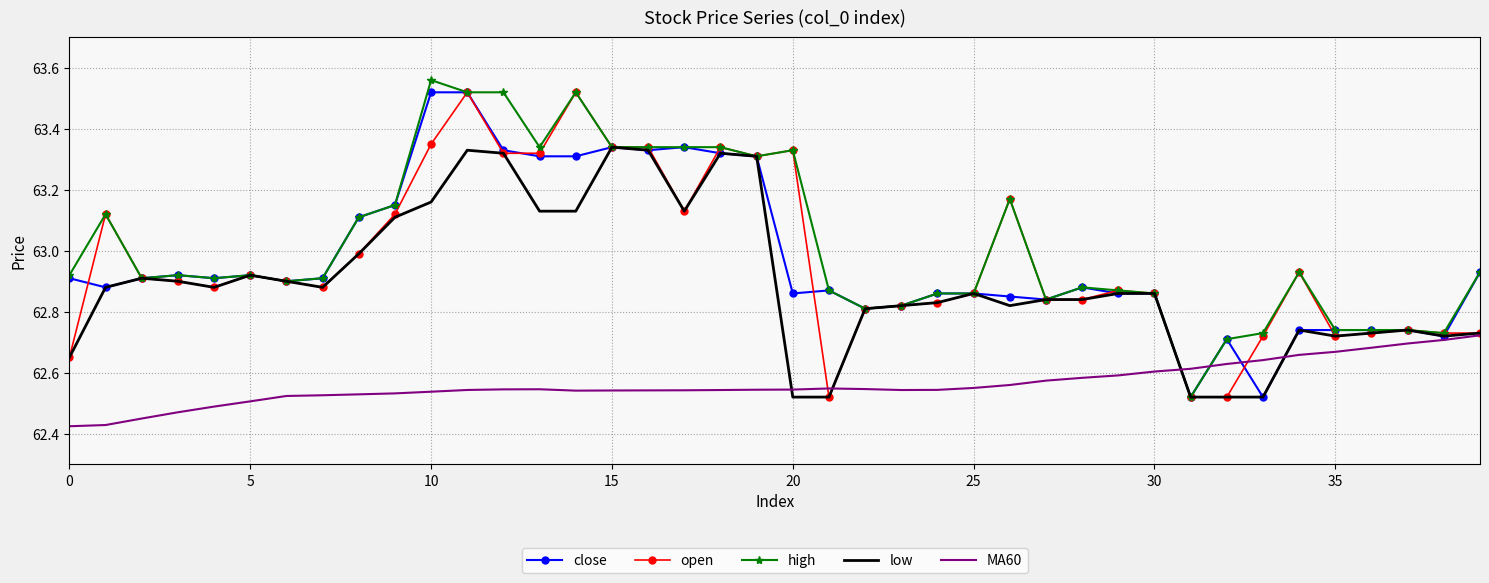

What is the label of the 24th point from the left?

23